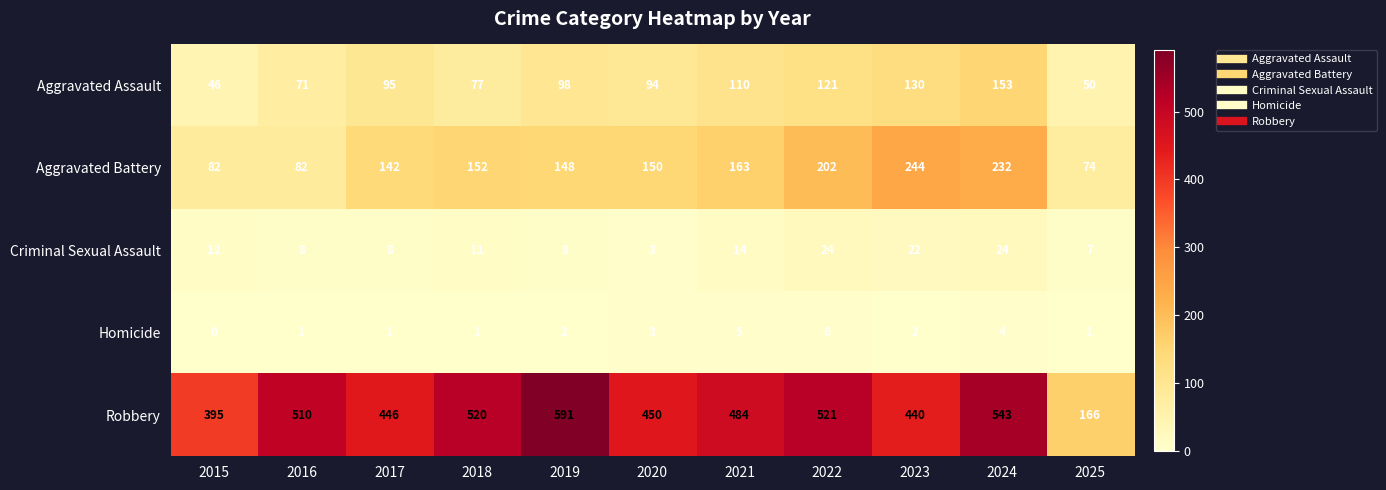

Which series has the largest range (max minus min)?

Robbery